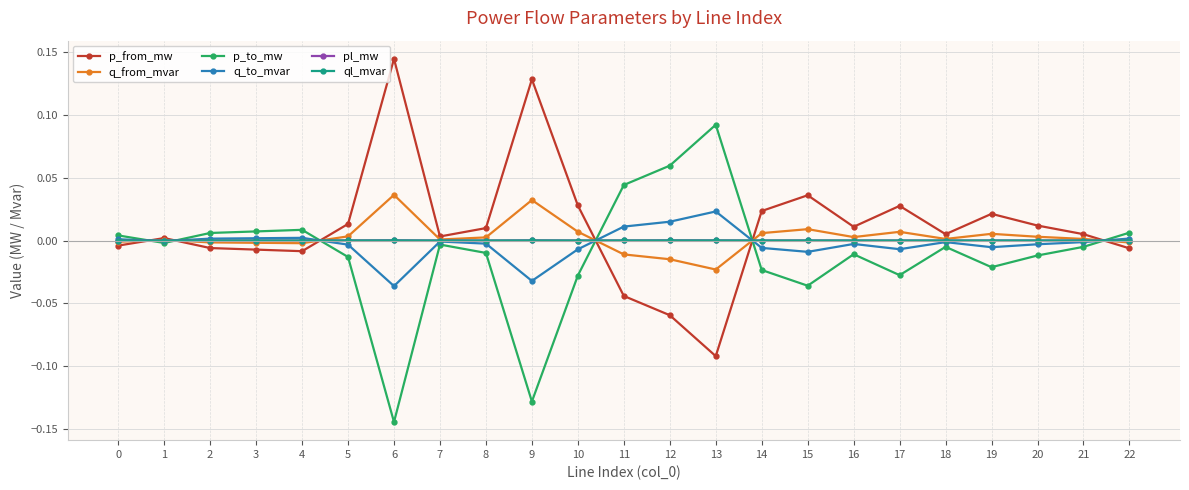

True or false: p_to_mw has more than 0 interior local peaks.

True